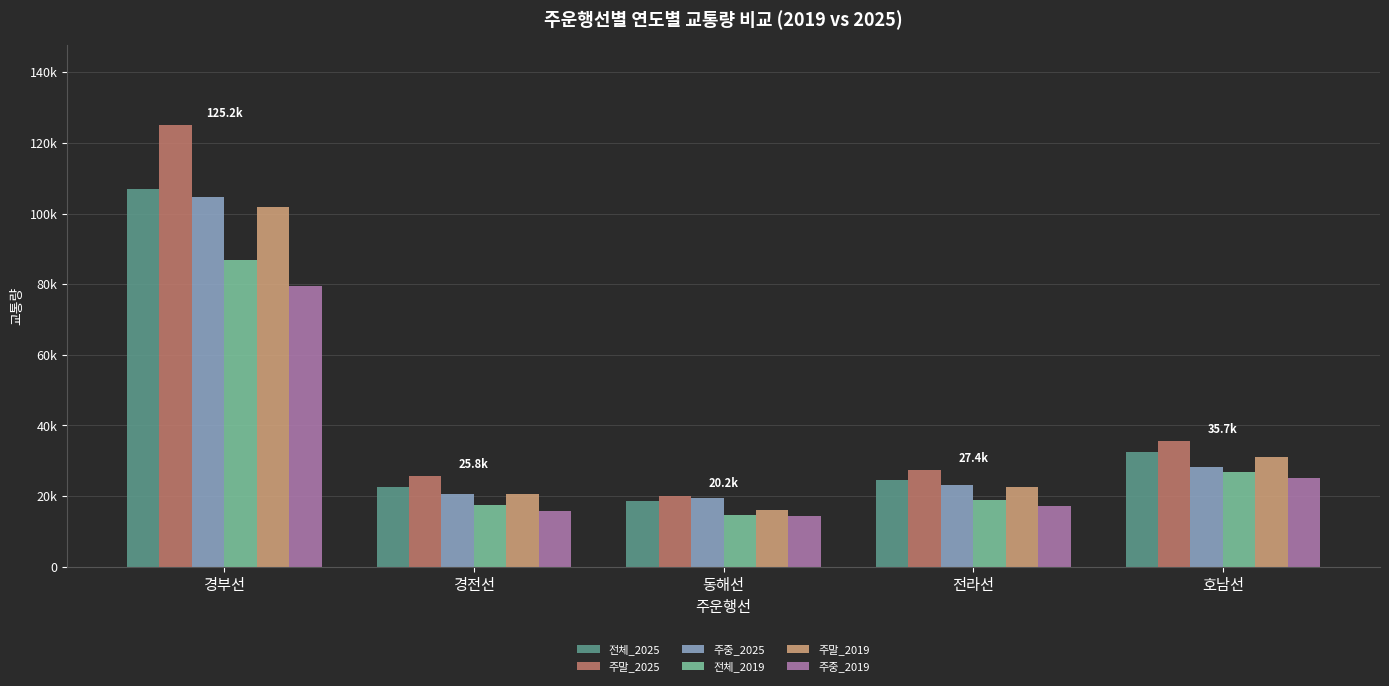

Does the chart contain stacked bars?

No